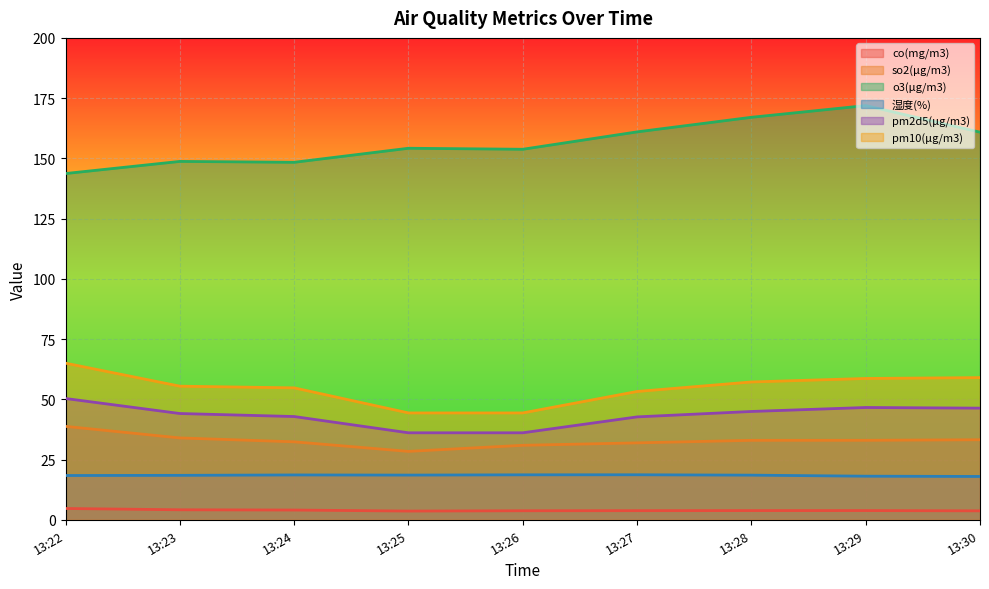

Between 13:25 and 13:30, which is larger?

13:30